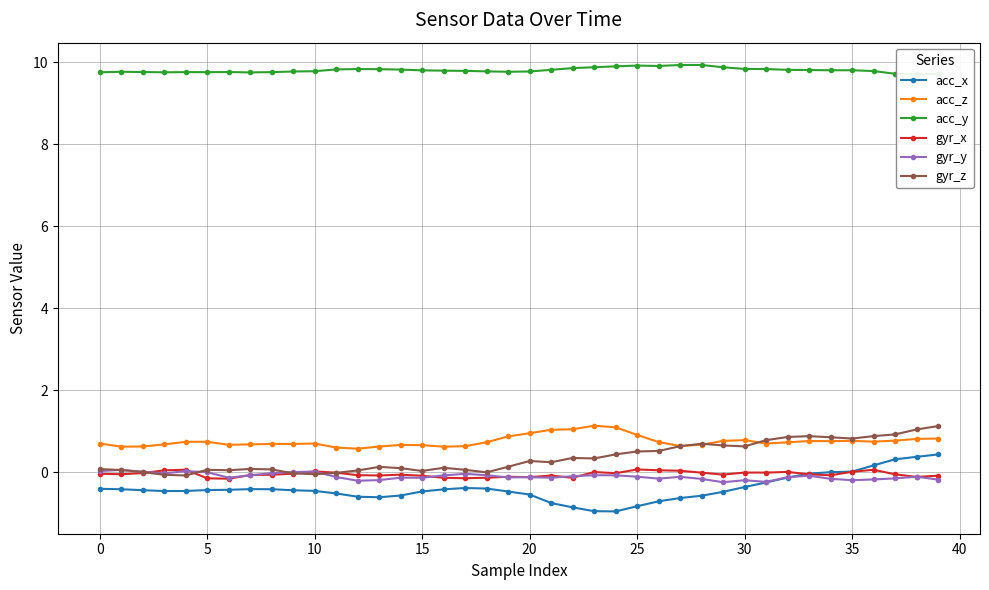

True or false: gyr_x has more than 2 points higher than both neighbors.

True